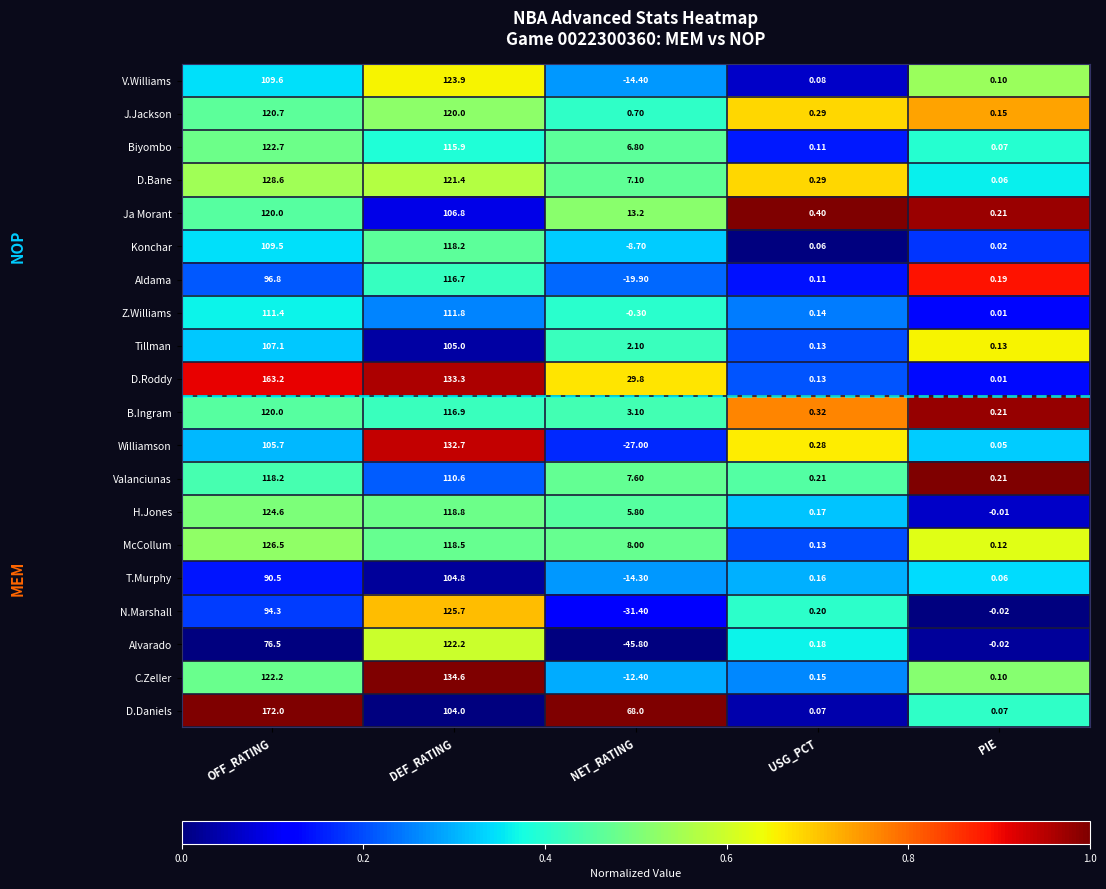

At which label does Aldama first exceed 0?

OFF_RATING